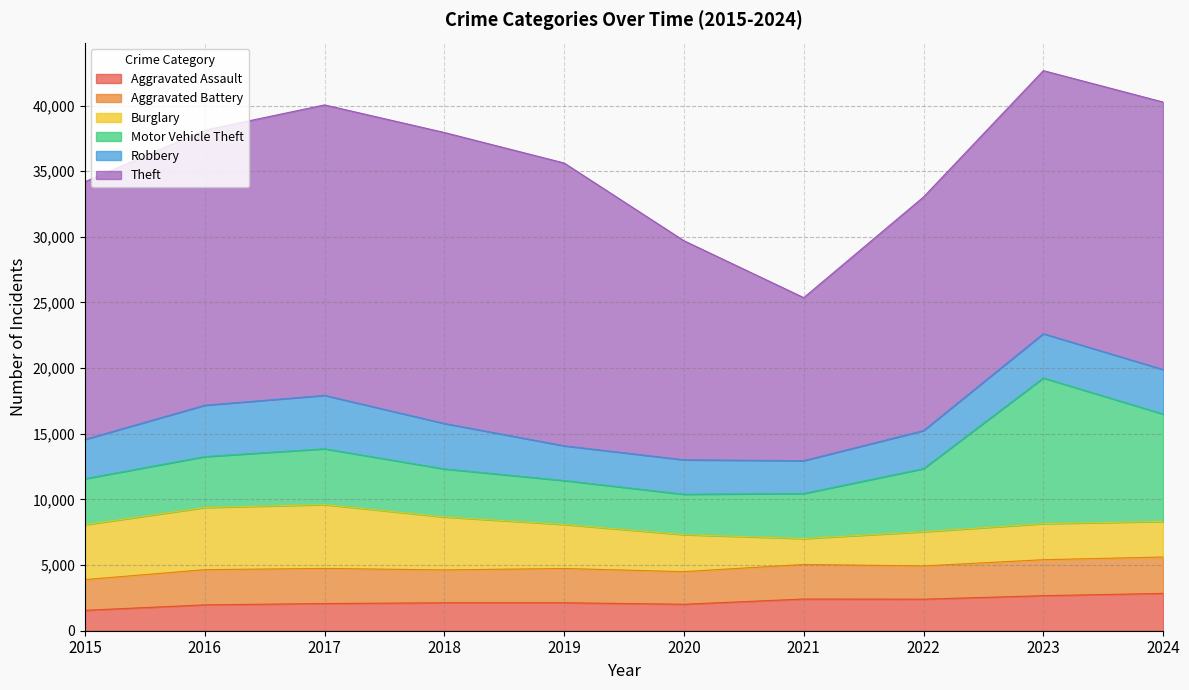

True or false: Motor Vehicle Theft and Theft intersect in this chart.

False